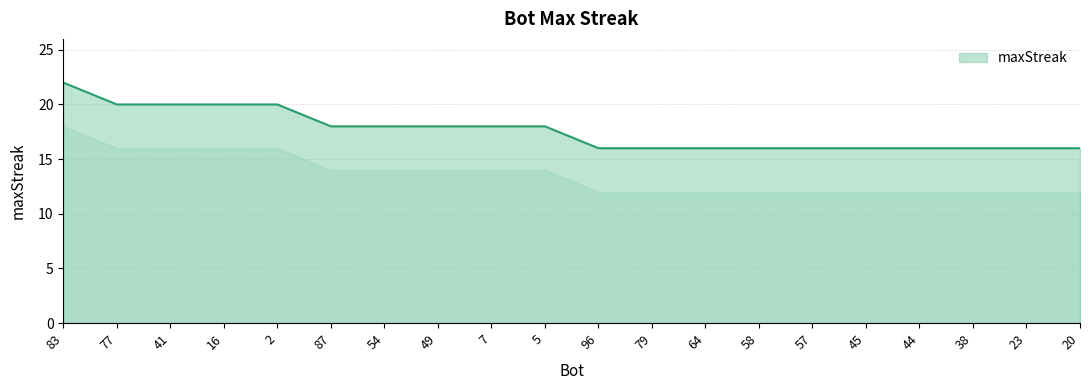

What position from the left is 49?

8